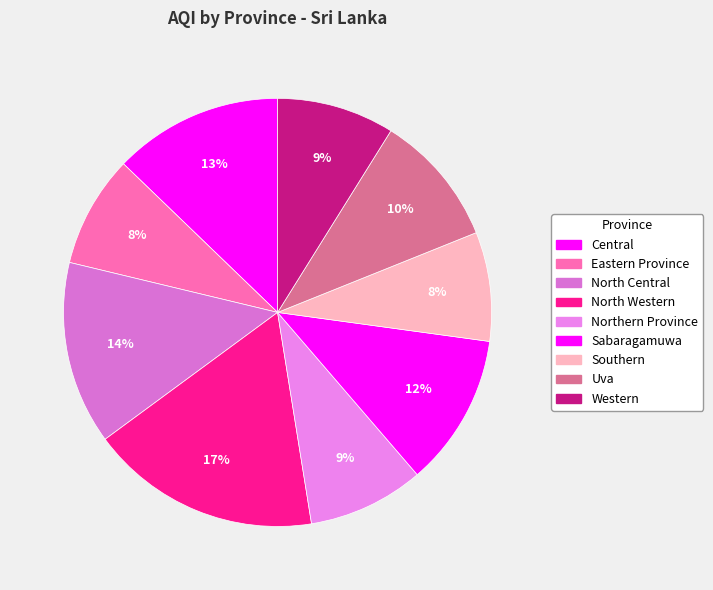

Count the number of slices in the pie.

9